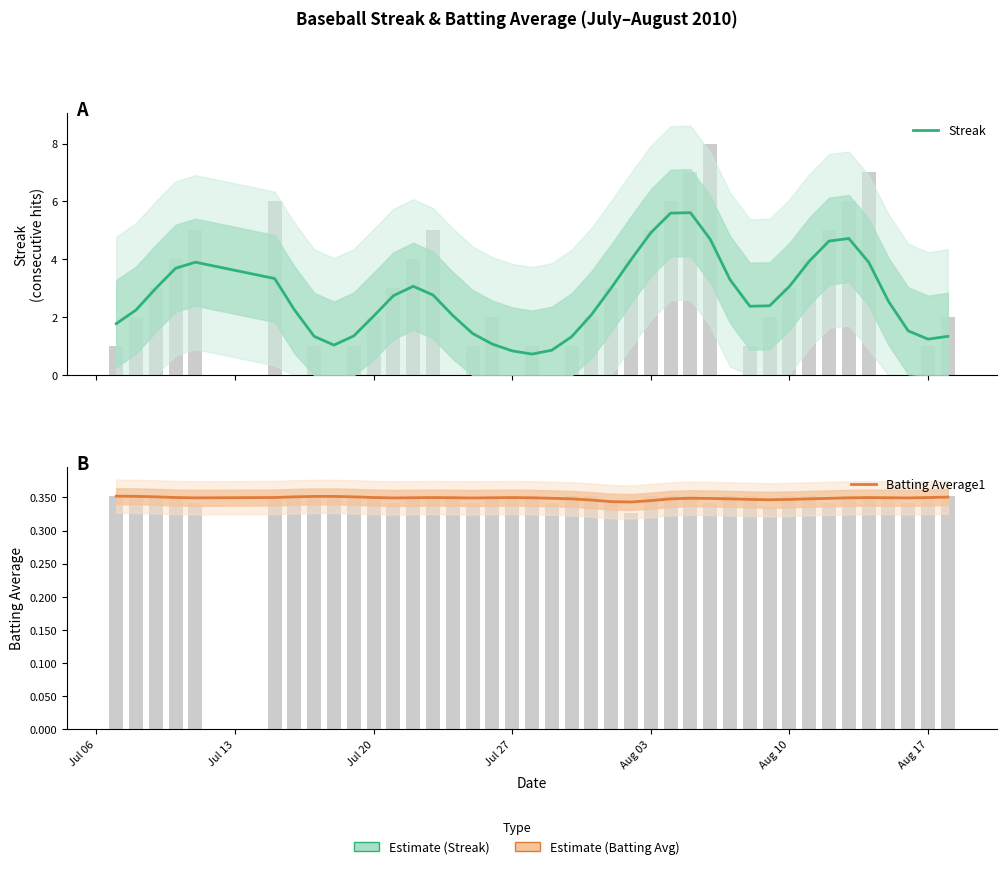

What is the average value of the Batting Average1 series?

0.3